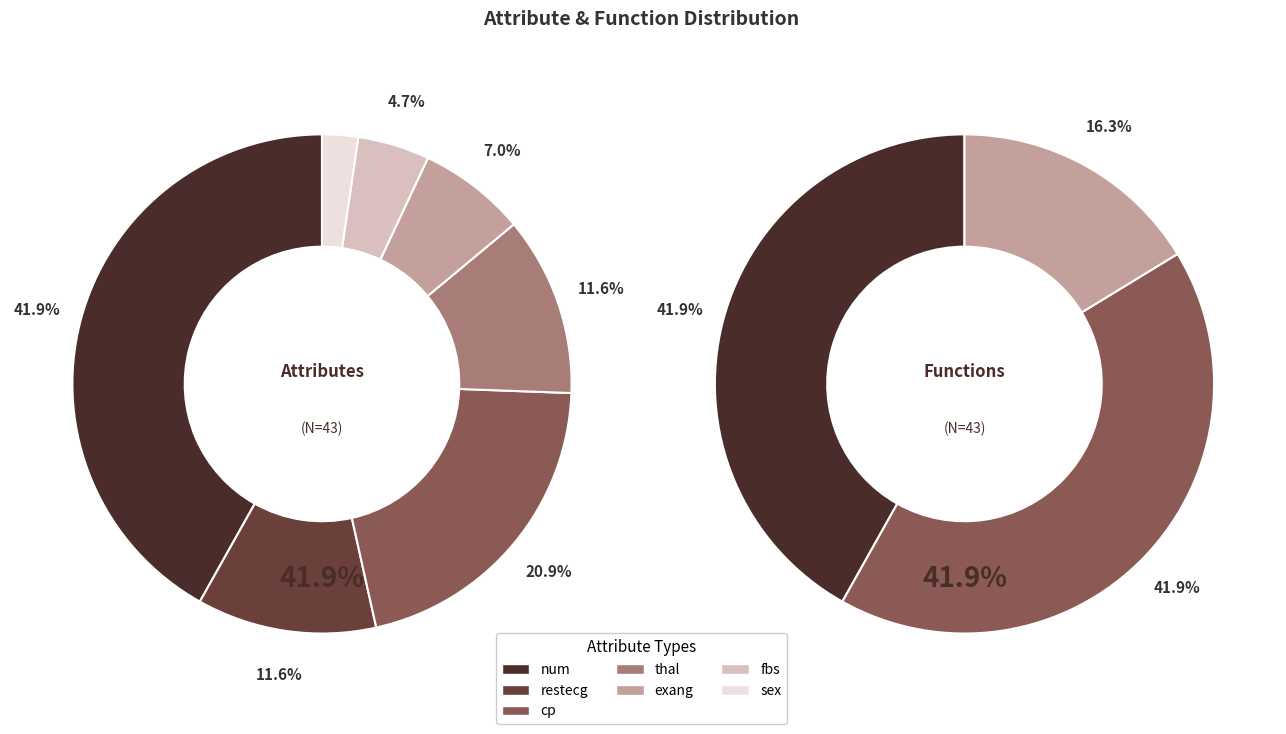

Which slice is the largest?

num